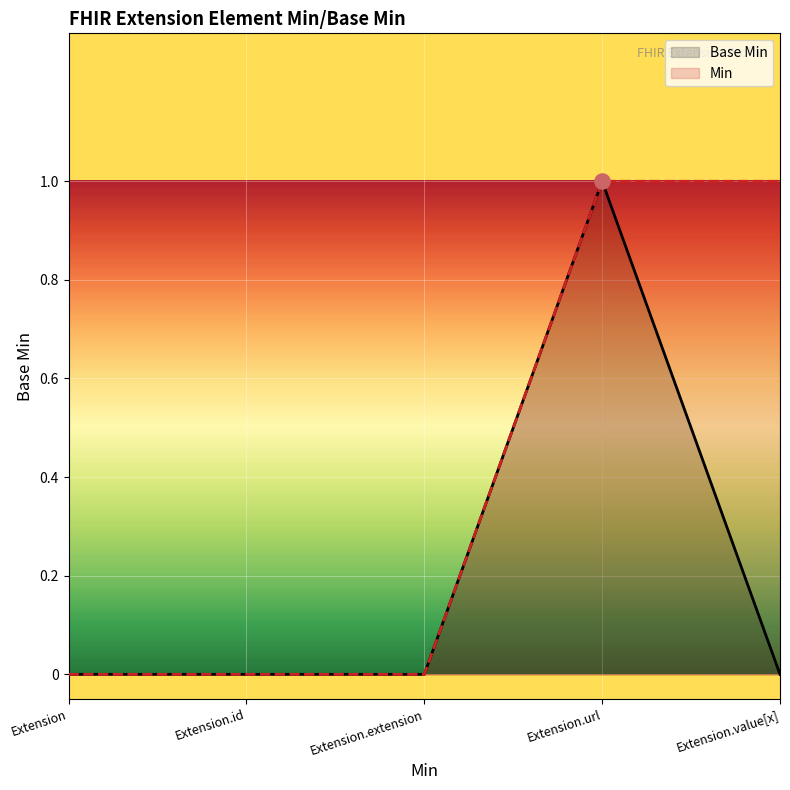

What are all the series names shown in the legend?

Base Min, Min